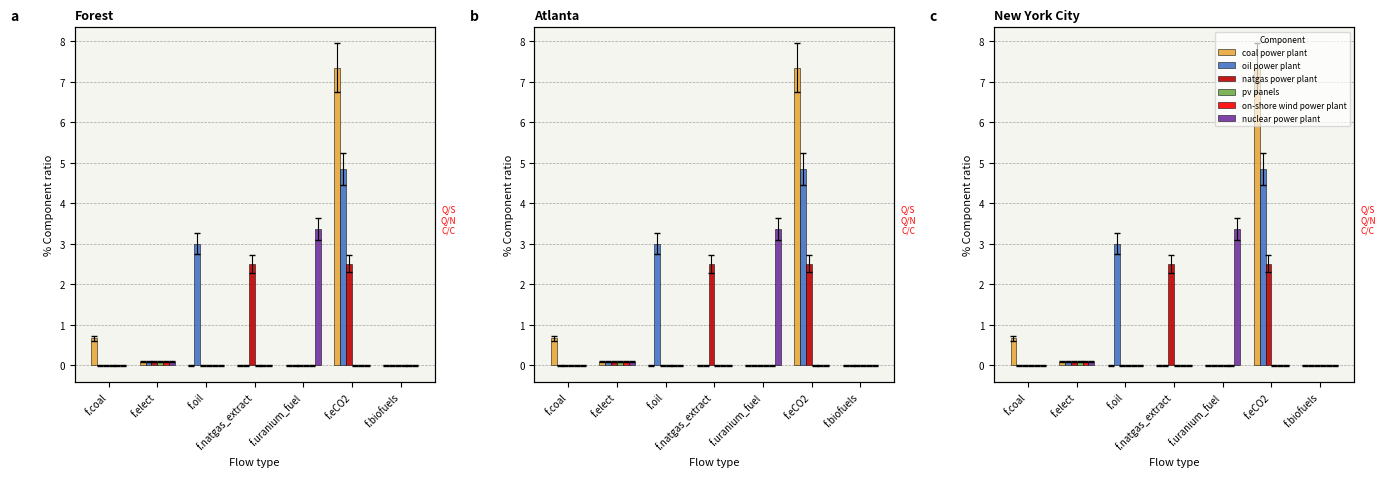

What are all the series names shown in the legend?

coal power plant, oil power plant, natgas power plant, pv panels, on-shore wind power plant, nuclear power plant